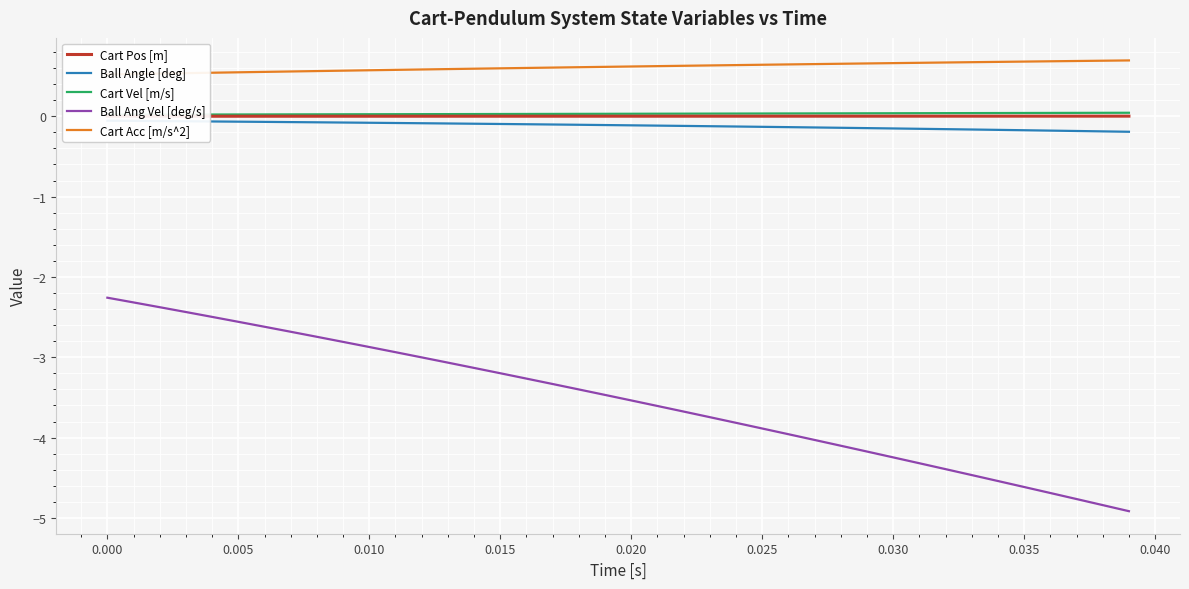

The value of Ball Ang Vel [deg/s] at 0.035 is -4.6. True or false?

True